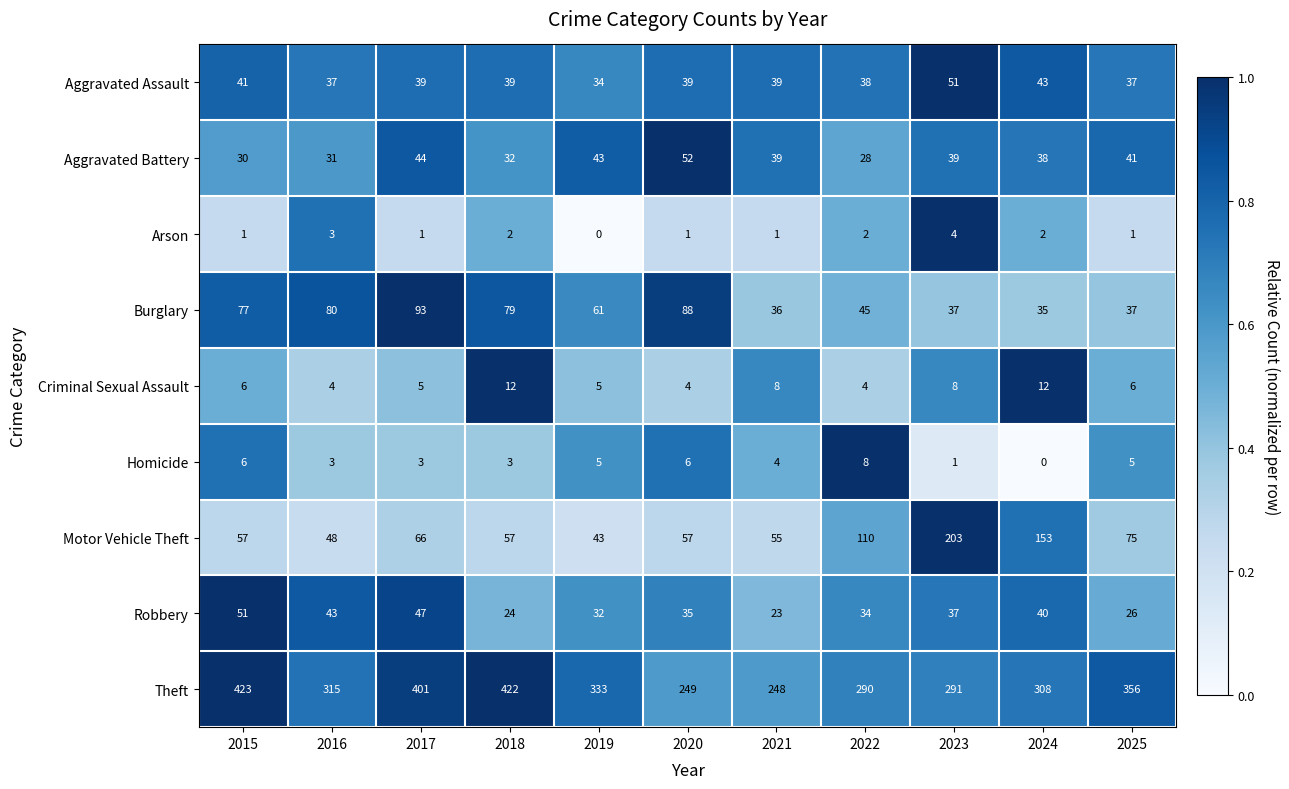

Between 2020 and 2025, which series saw the biggest shift?

Theft